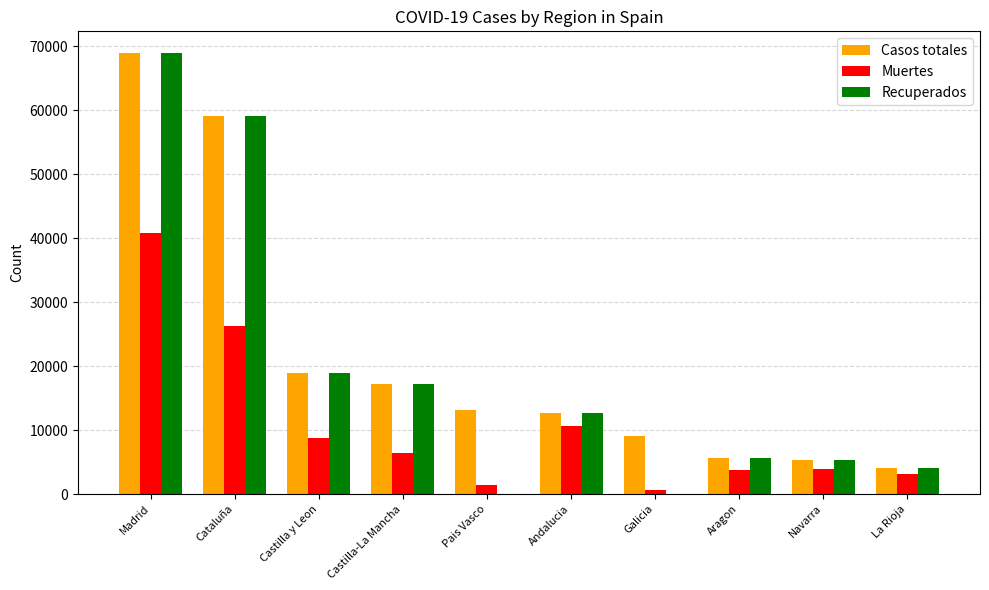

Is the value of Casos totales at Navarra greater than the value of Recuperados at Madrid?

No